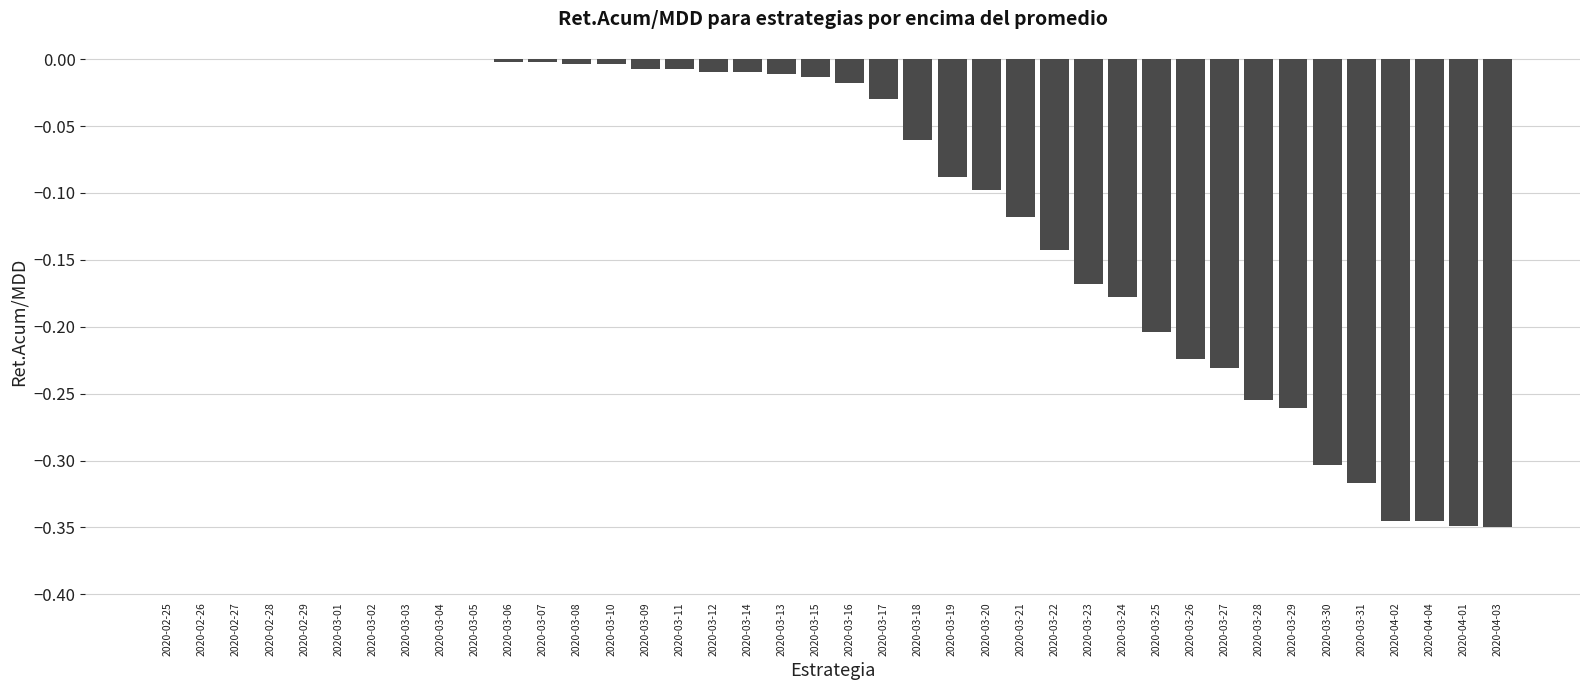

The value at 2020-04-01 is -0.3. True or false?

True